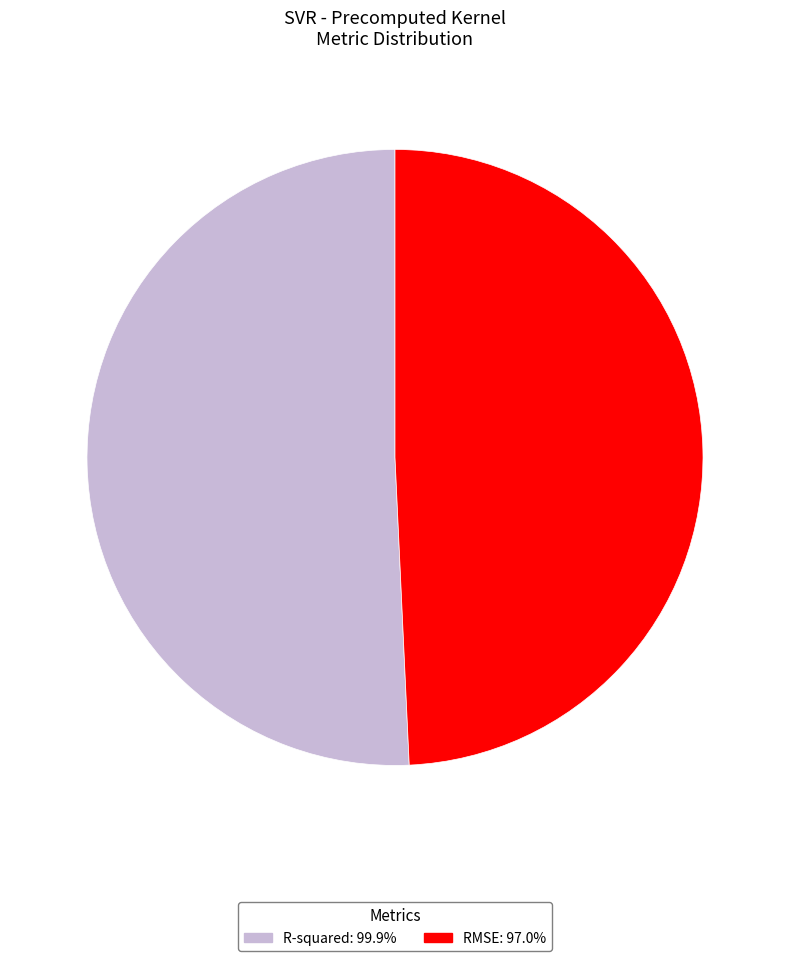

Count the number of slices in the pie.

2